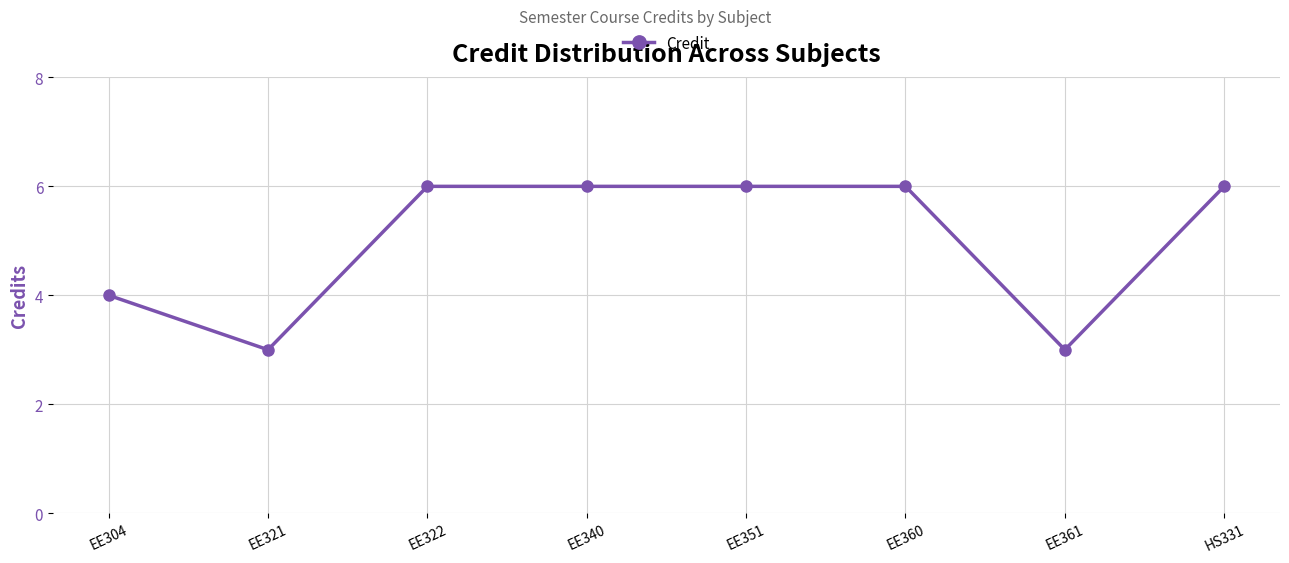

What is the difference between the values at EE351 and EE304?

2